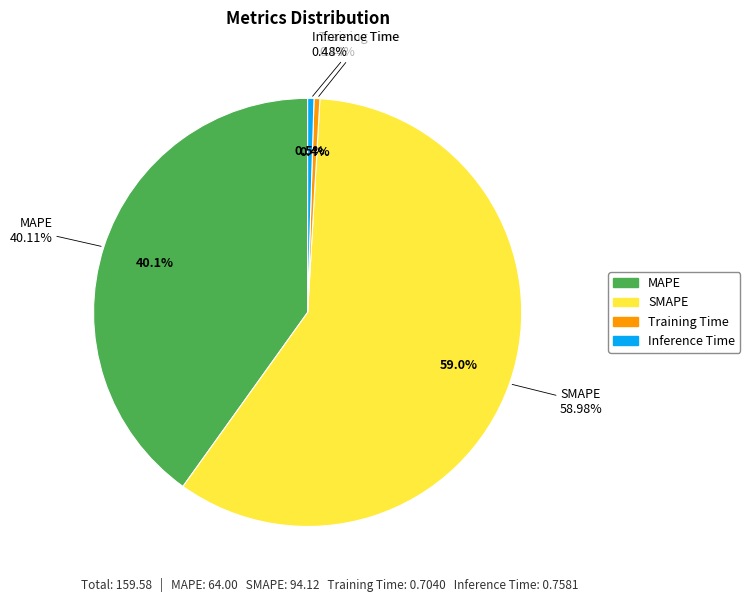

Which category has the biggest portion of the pie?

SMAPE